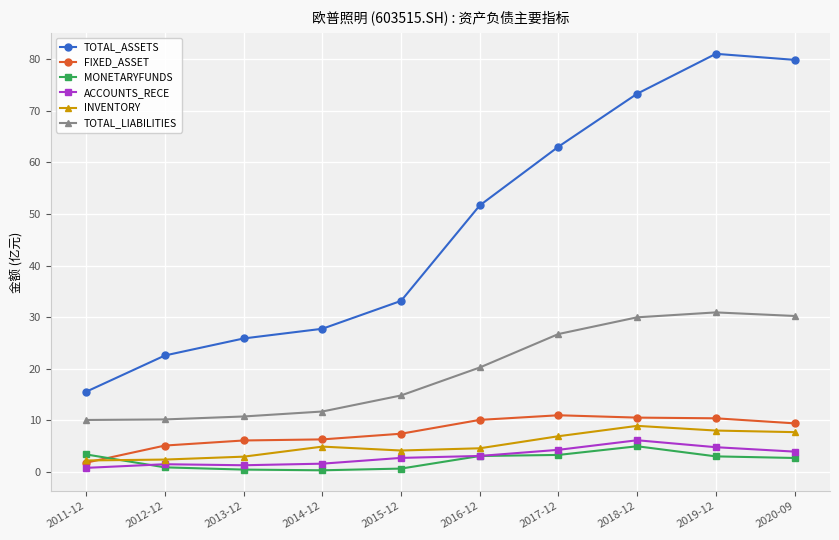

What is the label of the 1st point from the right?

2020-09